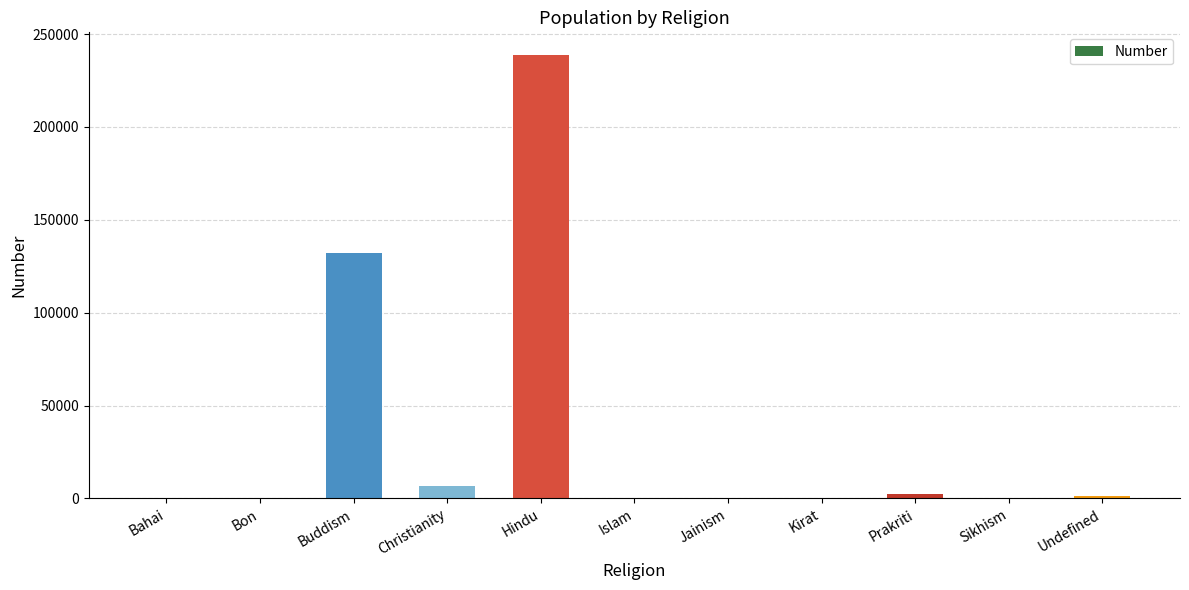

What is the greatest value displayed?

238994